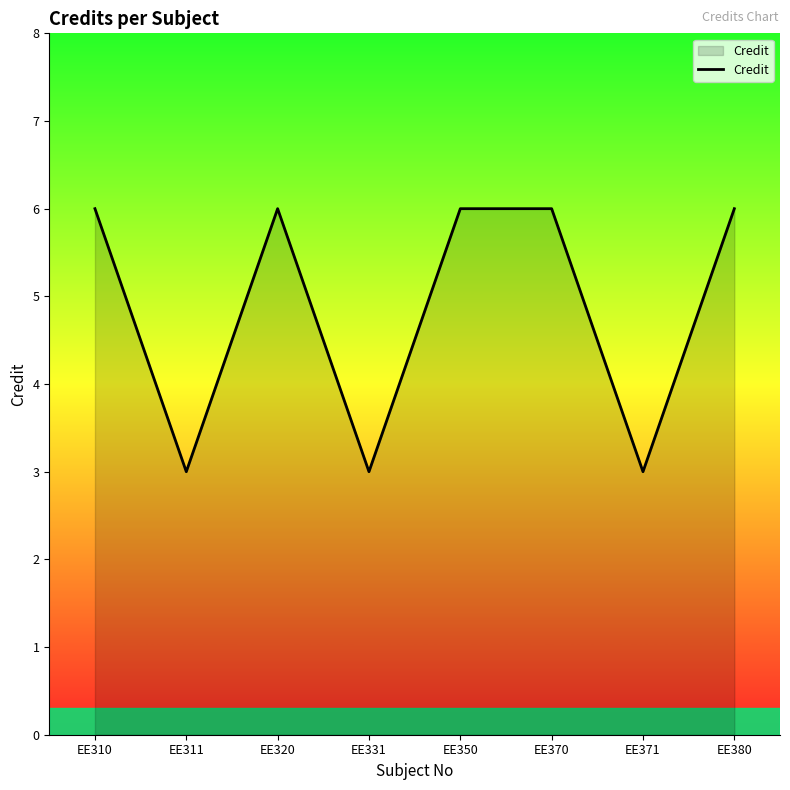

How many values are below 6?

3